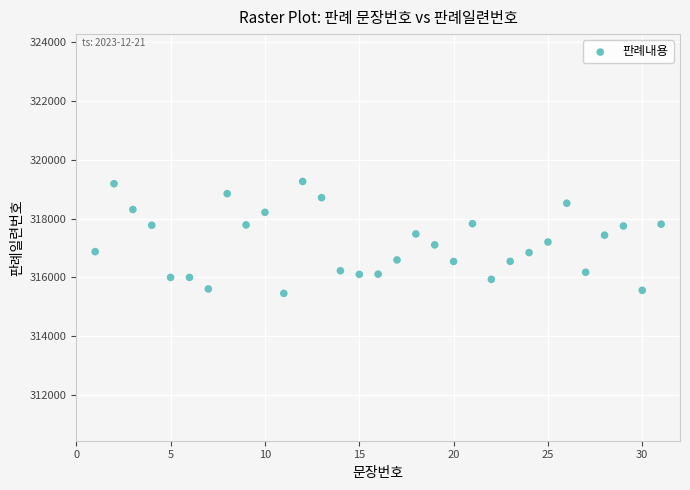

What is the range of Y values (max minus min)?

3797.3